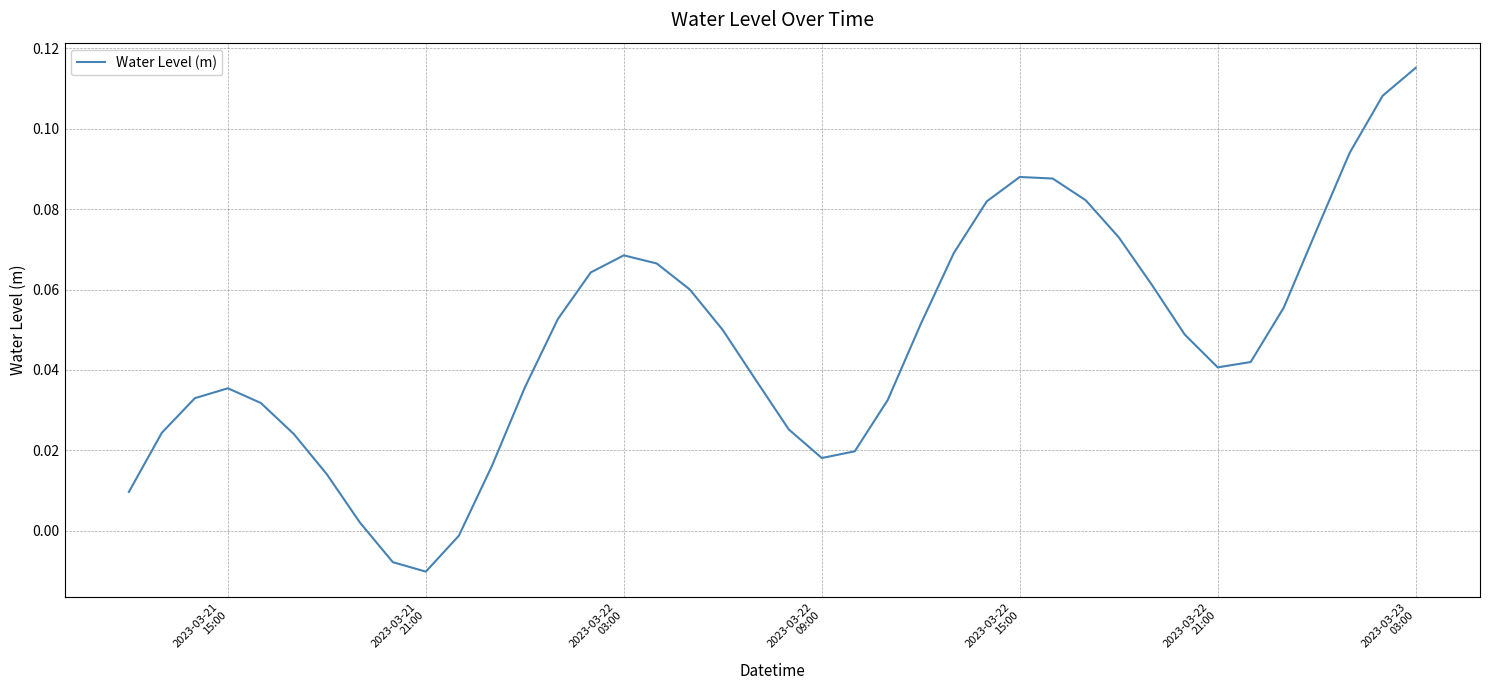

How many points are lower than both their immediate neighbors (excluding endpoints)?

3